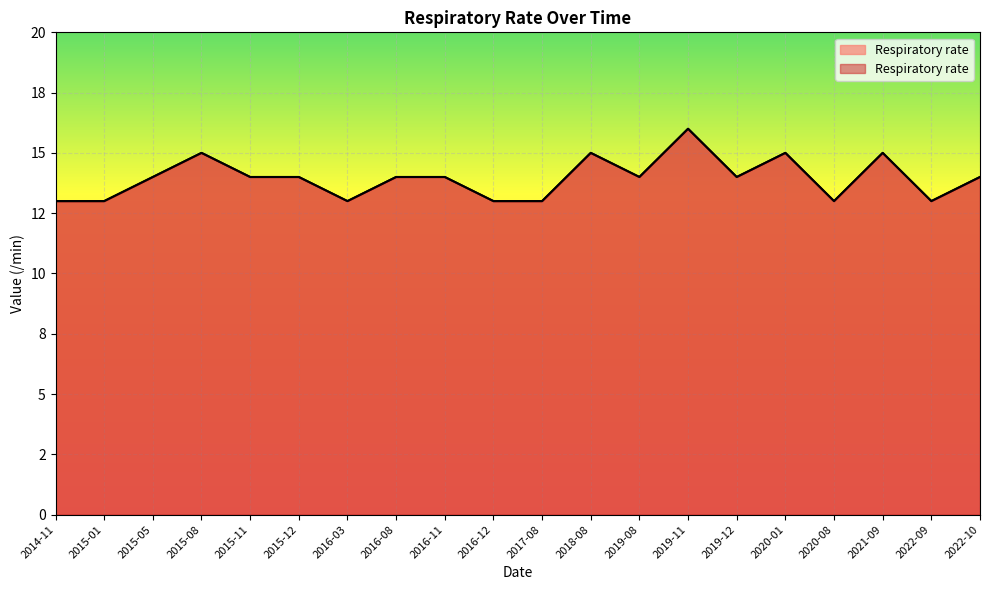

What is the approximate value at 2016-11?

14